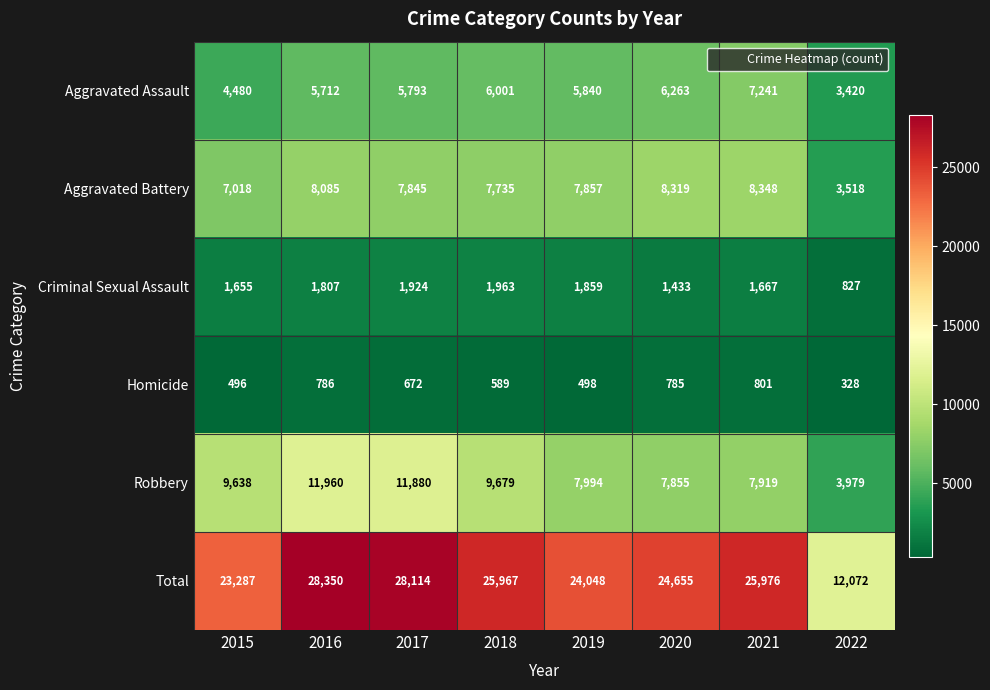

At which category is the sum across all series the highest?

2016